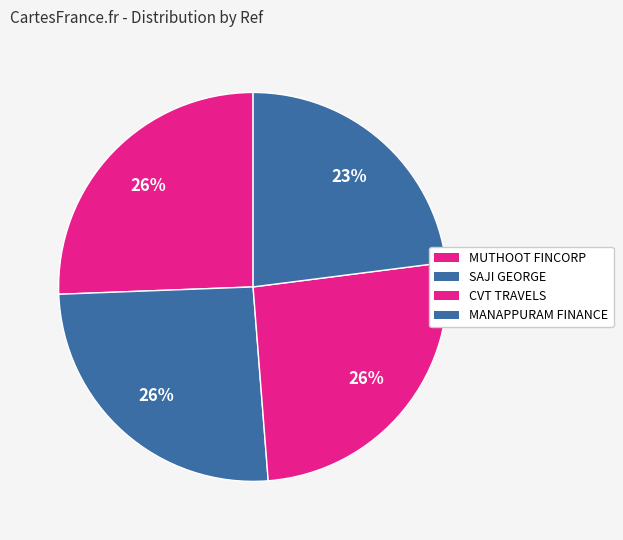

Which slice is the smallest?

MANAPPURAM FINANCE